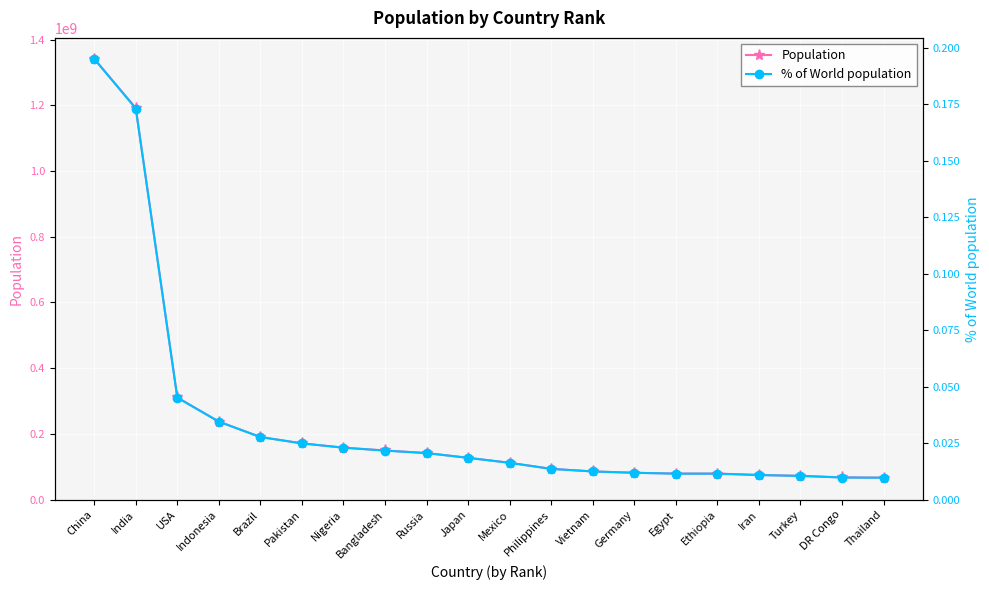

What is the spread (max minus min) of values at Japan?

127390000.0